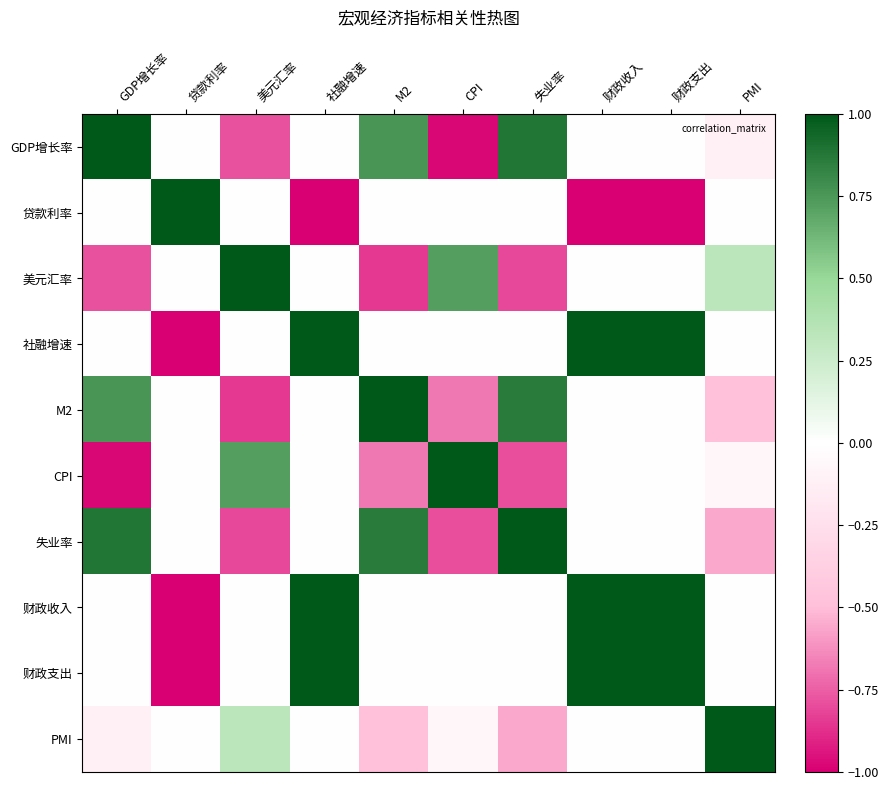

Count the number of data series in this chart.

10